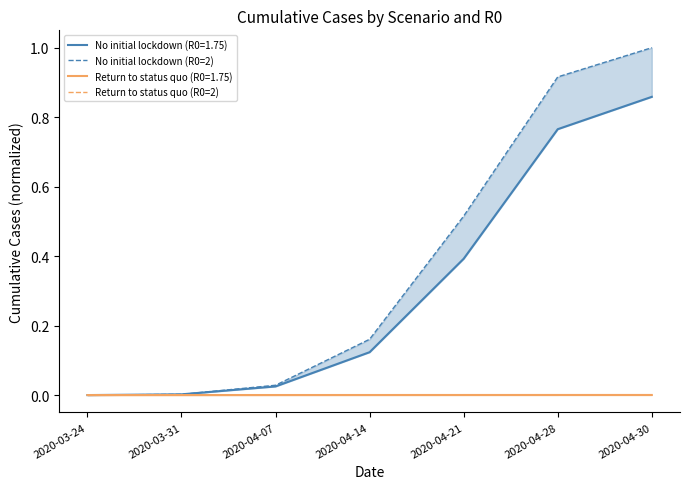

True or false: Return to status quo (R0=2) and No initial lockdown (R0=2) intersect in this chart.

False